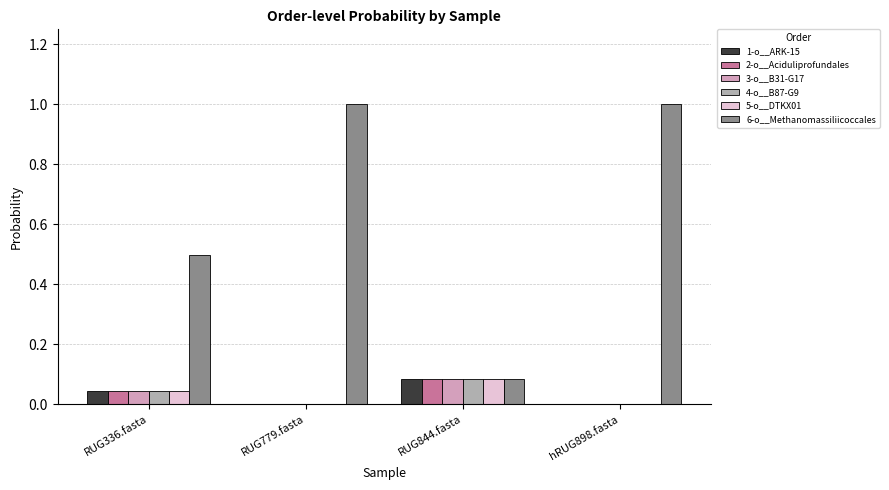

Are the bars horizontal?

No